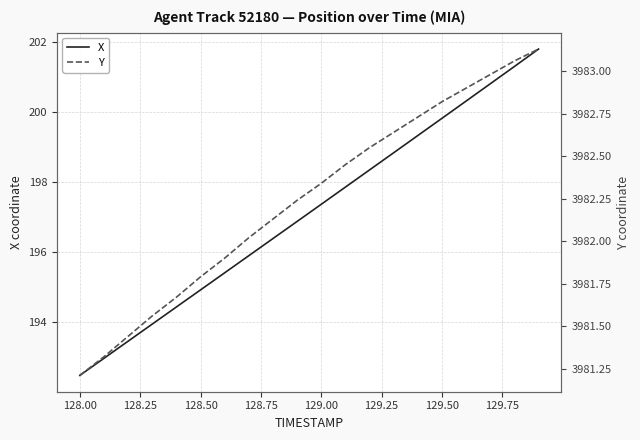

True or false: Y and X cross at least once.

False